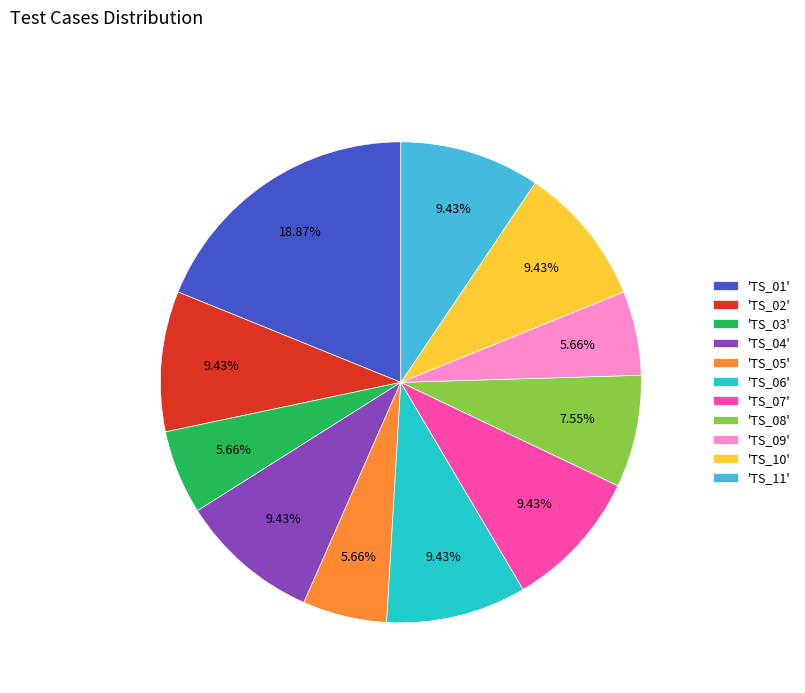

Does 'TS_10' represent more than half of the total?

No